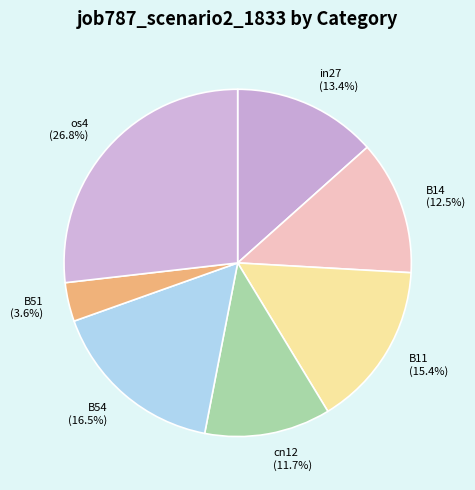

To the nearest percent, what percentage of the pie is cn12?

12%